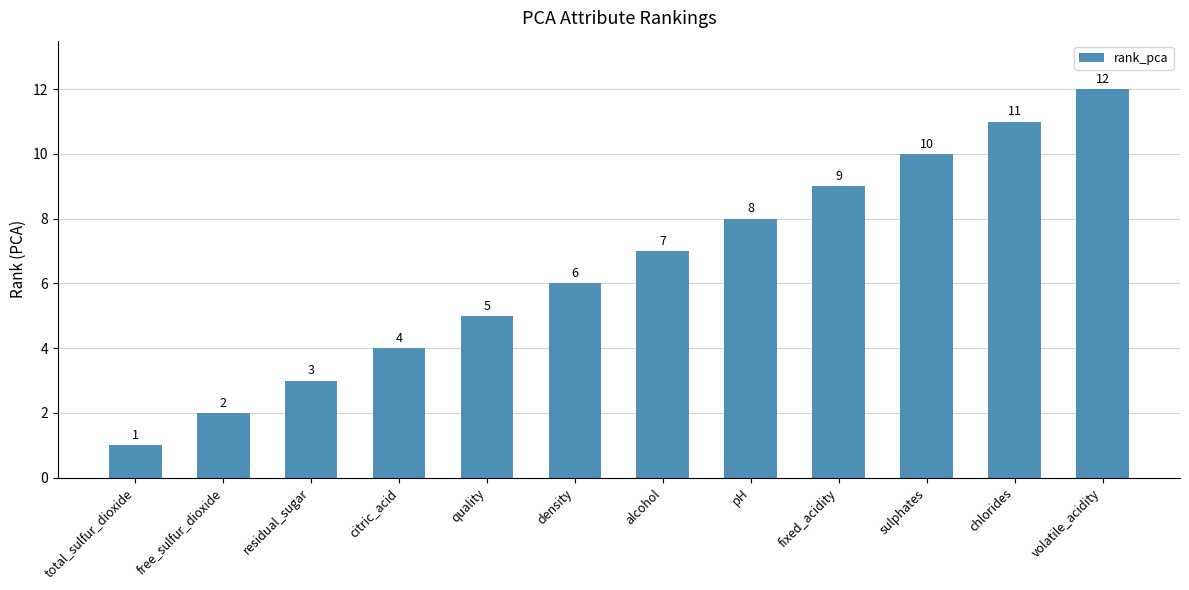

What is the value of the 12th bar from the left?

12